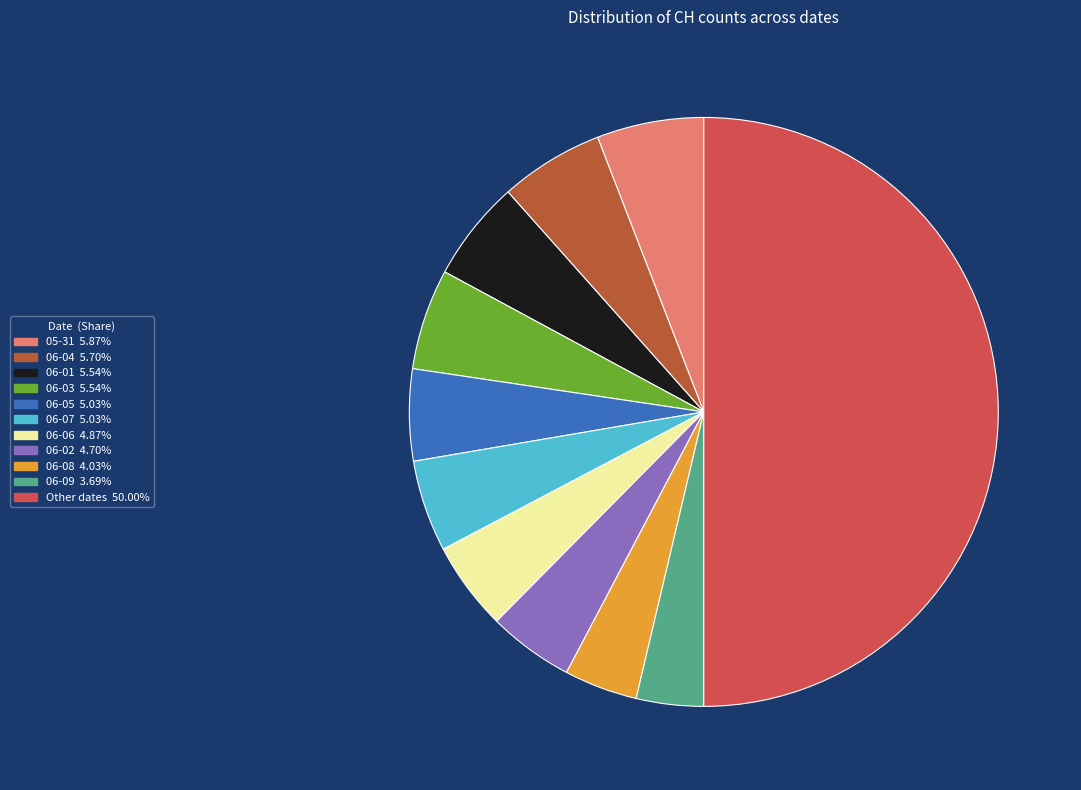

How many segments does this pie chart have?

11